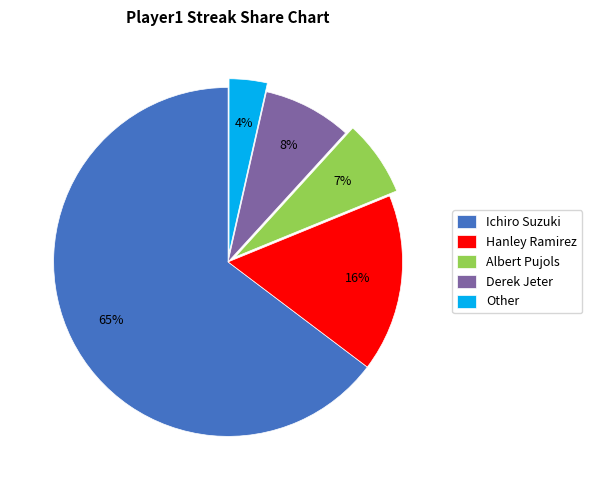

Which has a higher value, Other or Ichiro Suzuki?

Ichiro Suzuki